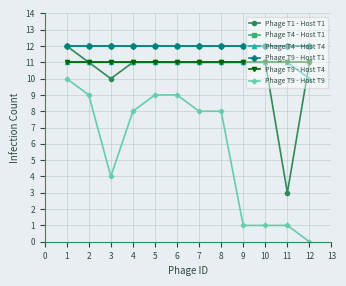

Does the chart have visible grid lines?

Yes